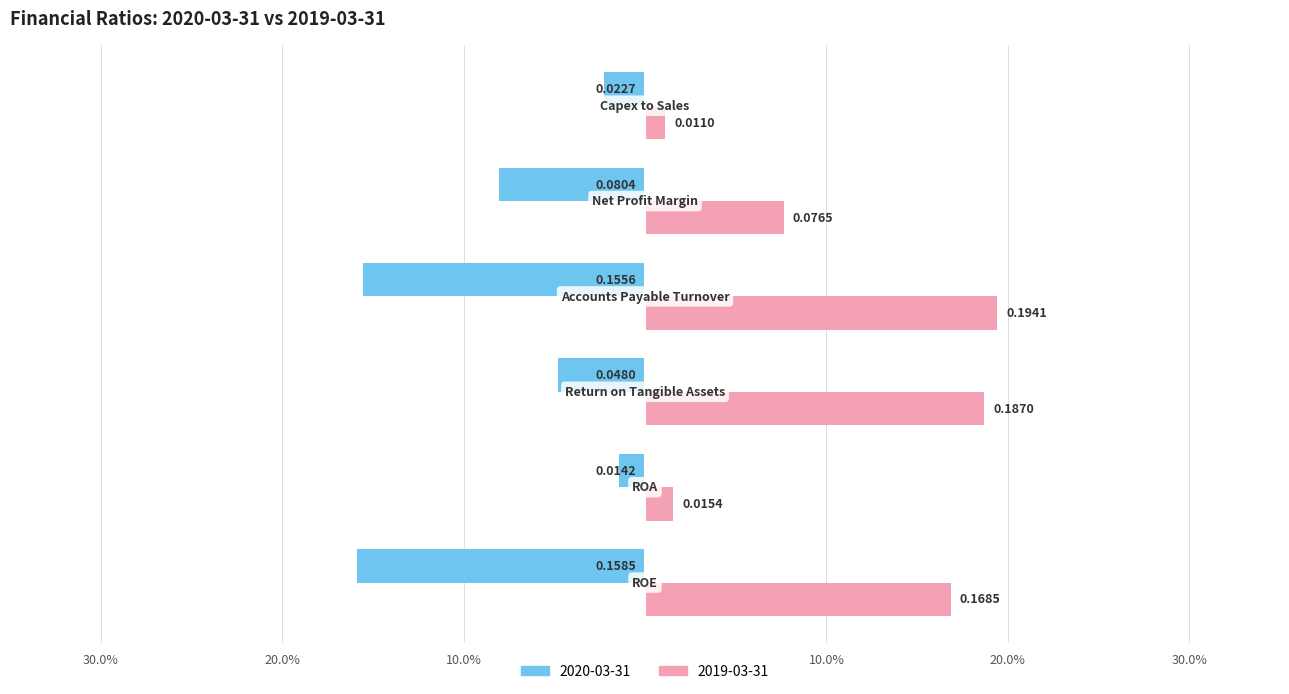

Which series has the widest spread of values?

2019-03-31